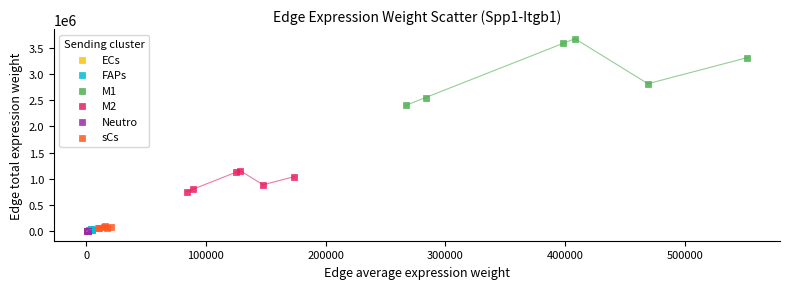

Which series reaches the maximum Y coordinate?

M1